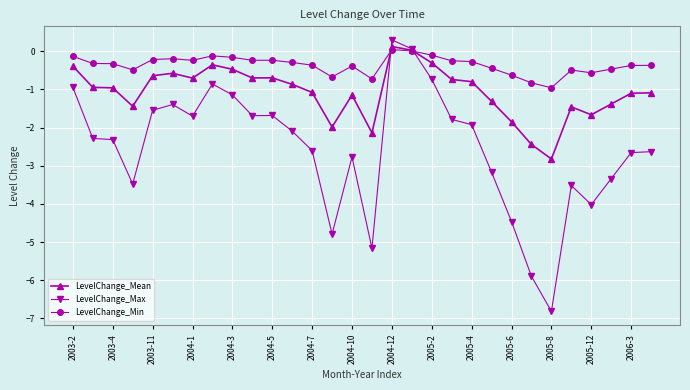

Which series has the largest total across all categories?

LevelChange_Min